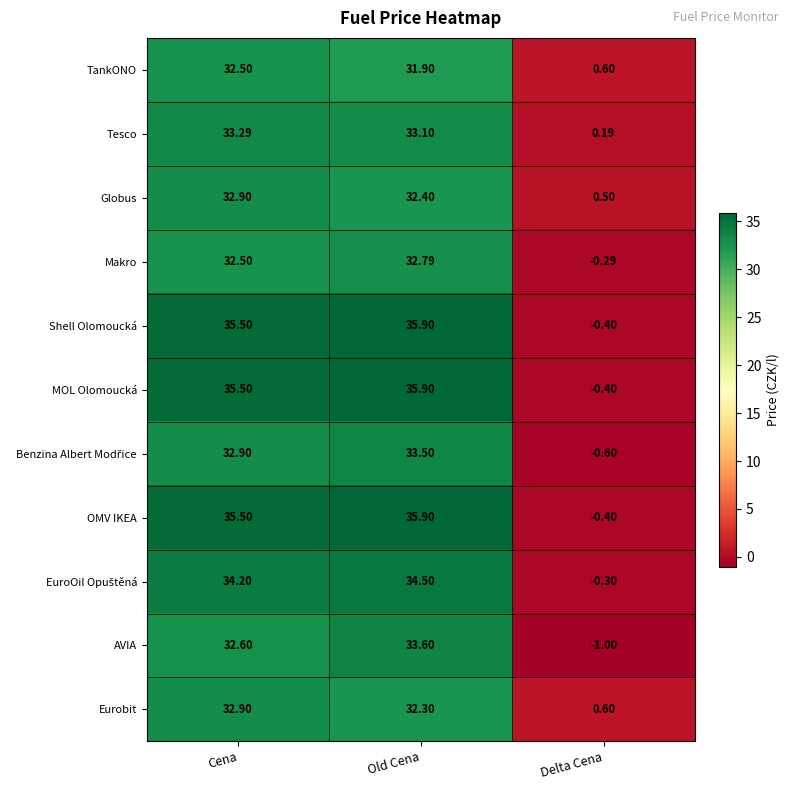

At which category does the chart reach its minimum across all series?

Delta Cena